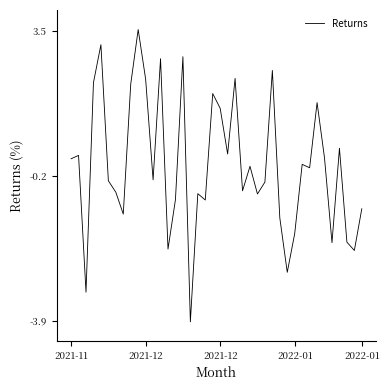

Is this an area chart (filled region under the line)?

No